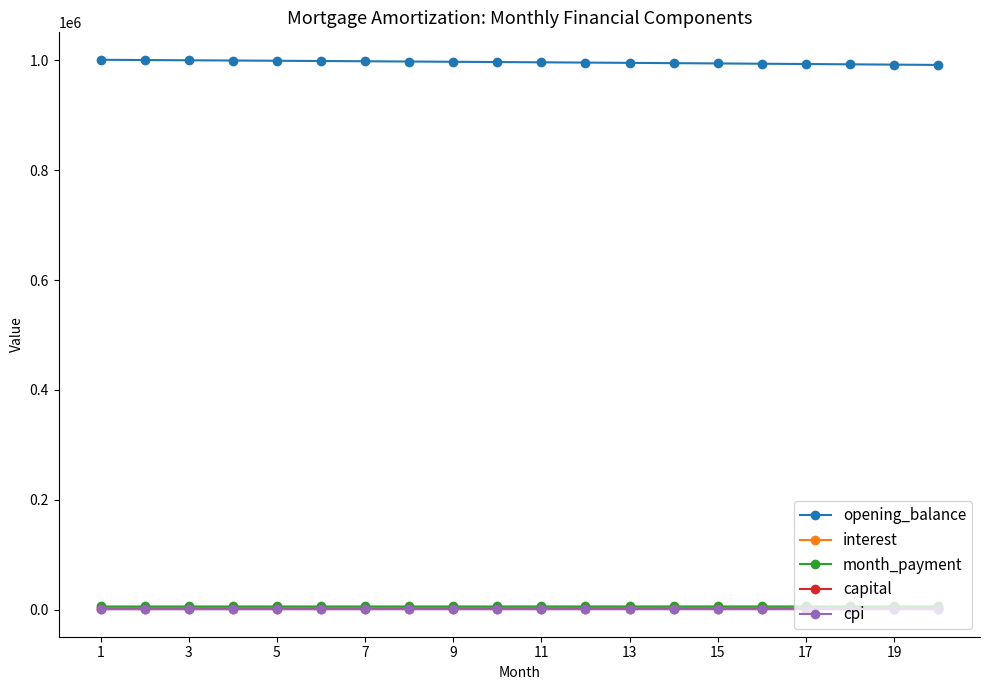

What is the average value of the cpi series?

829.2